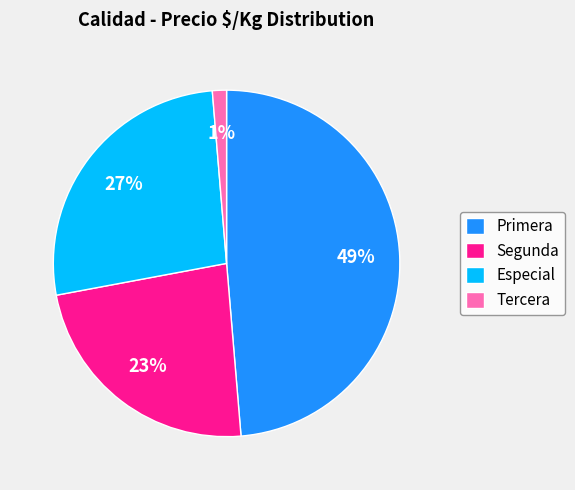

Does any single category account for the majority?

No